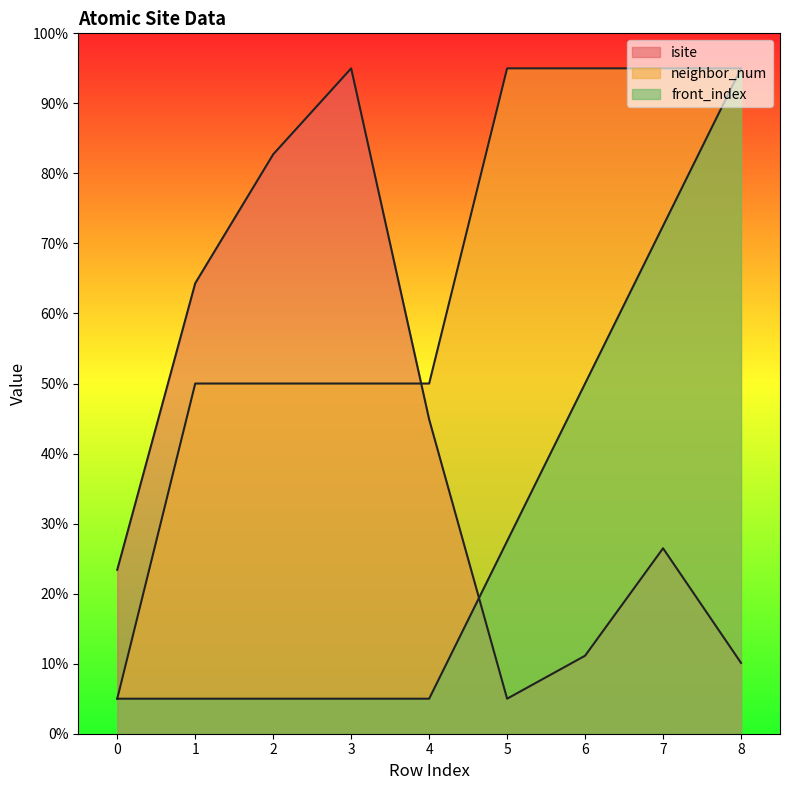

The value of front_index at 2 is 7.2. True or false?

False